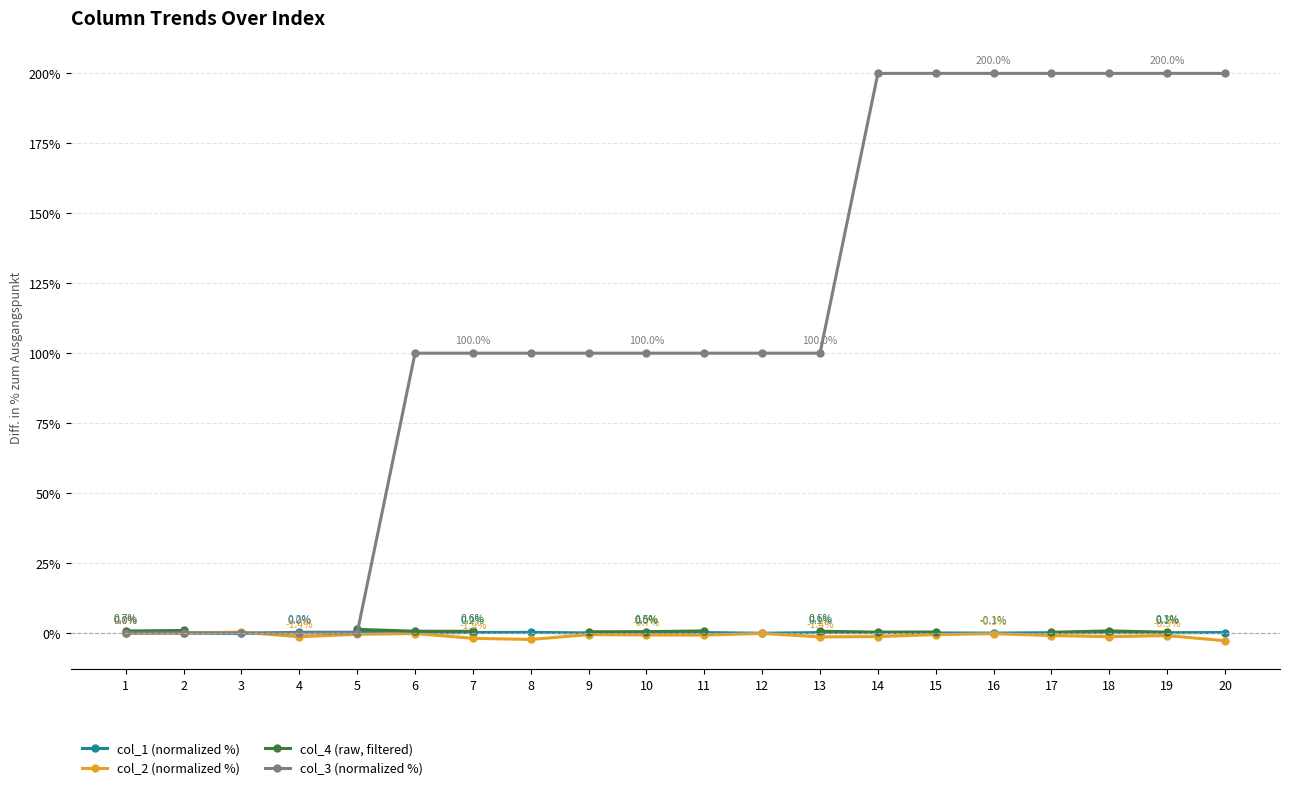

How many values in the col_2 (normalized %) series are below 0?

18